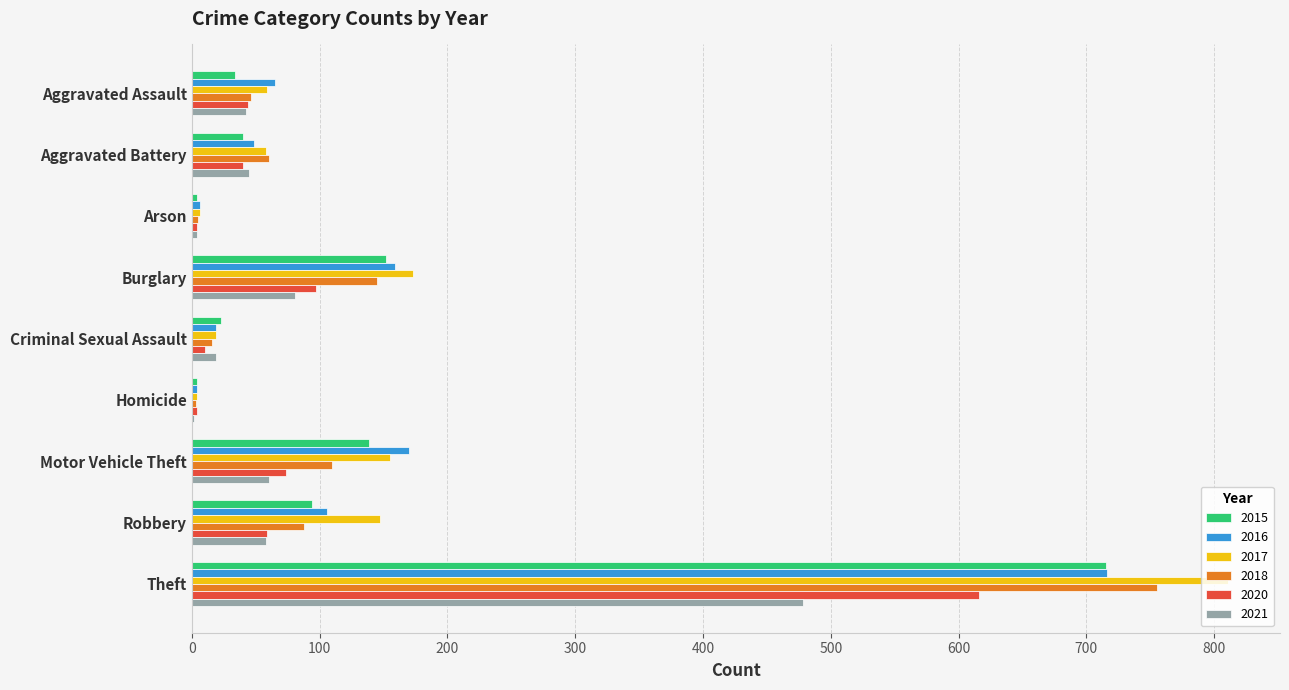

Is the value of 2020 at Theft greater than the value of 2021 at Aggravated Assault?

Yes